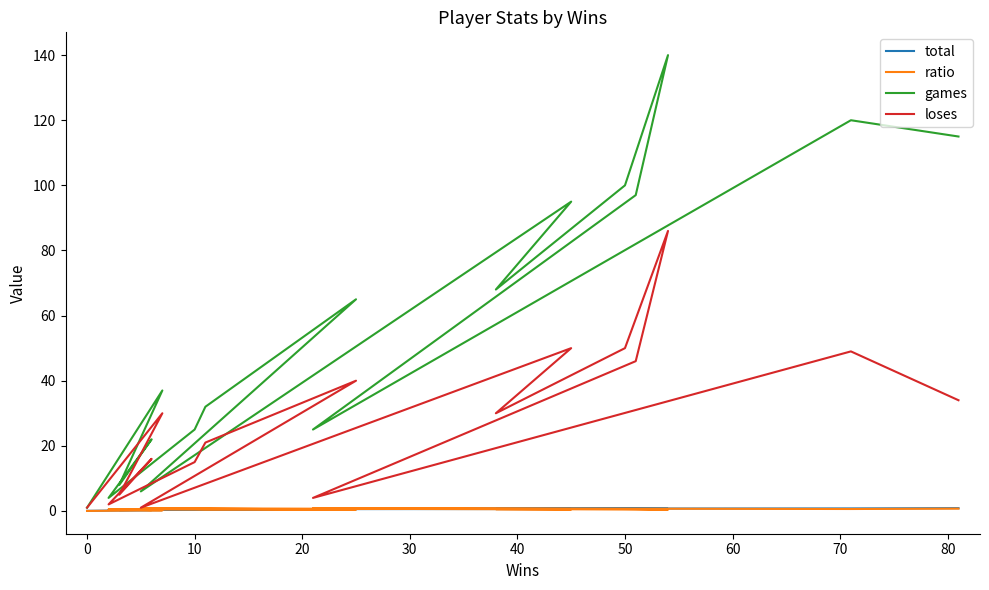

How many lines are shown in the chart?

4